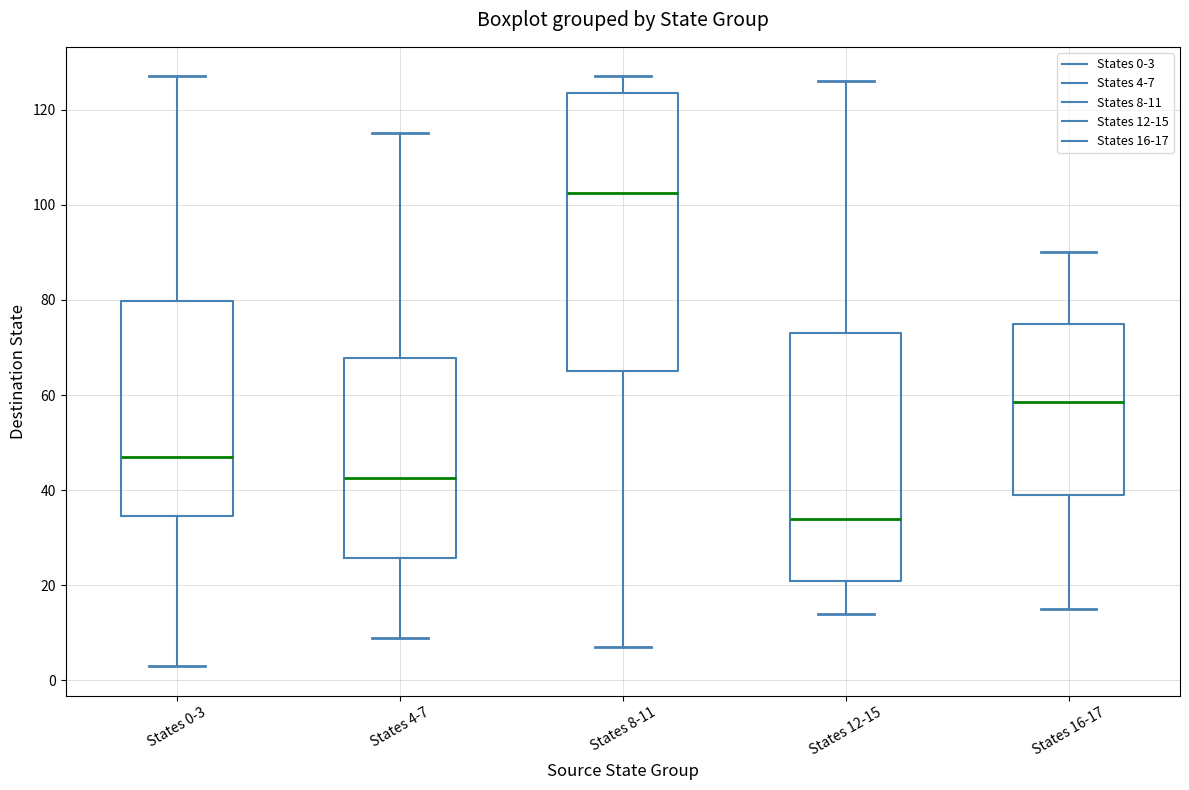

Which box's median line is the lowest?

States 12-15